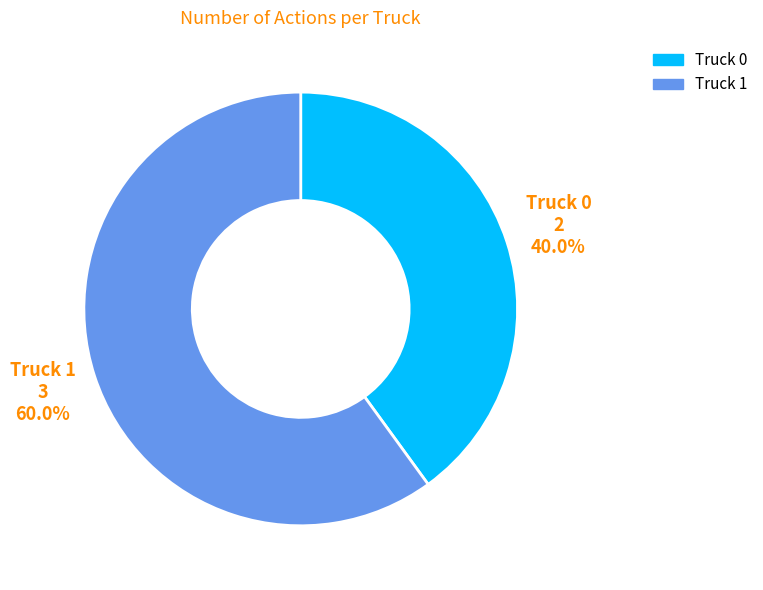

Count the number of slices in the pie.

2